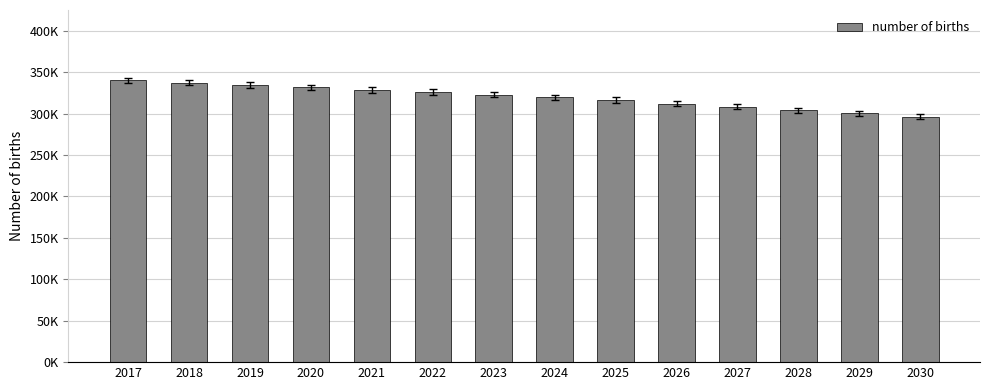

Does the chart contain any negative values?

No